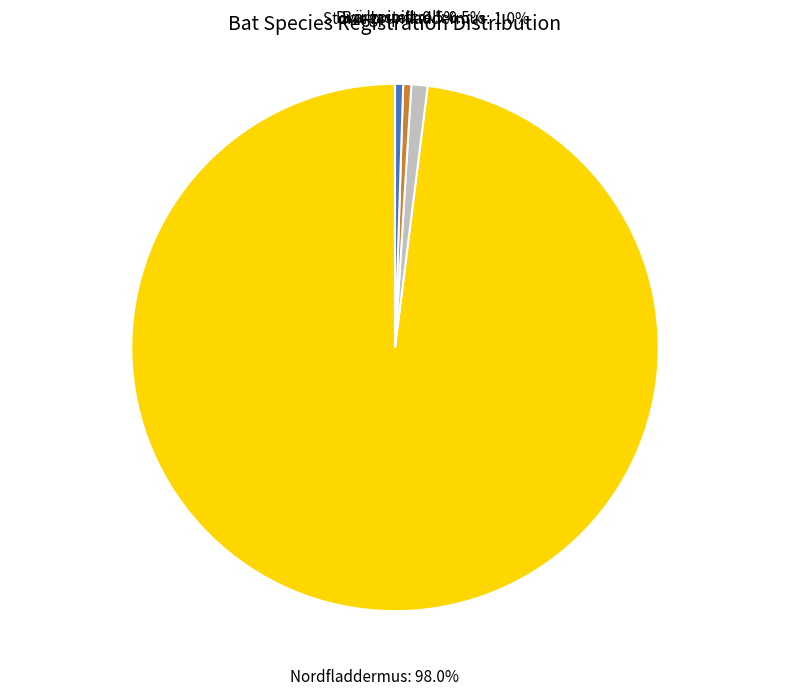

Which category has the biggest portion of the pie?

Nordfladdermus